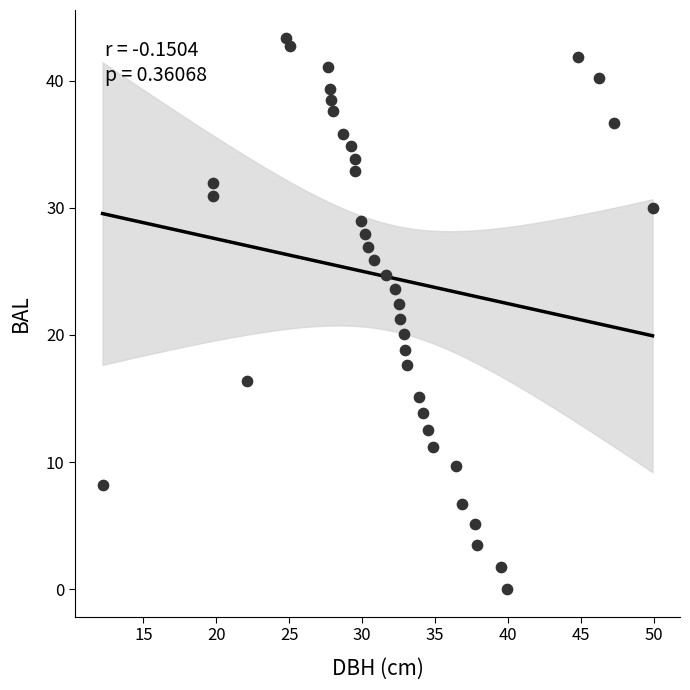

What is the range of X values (max minus min)?

37.7